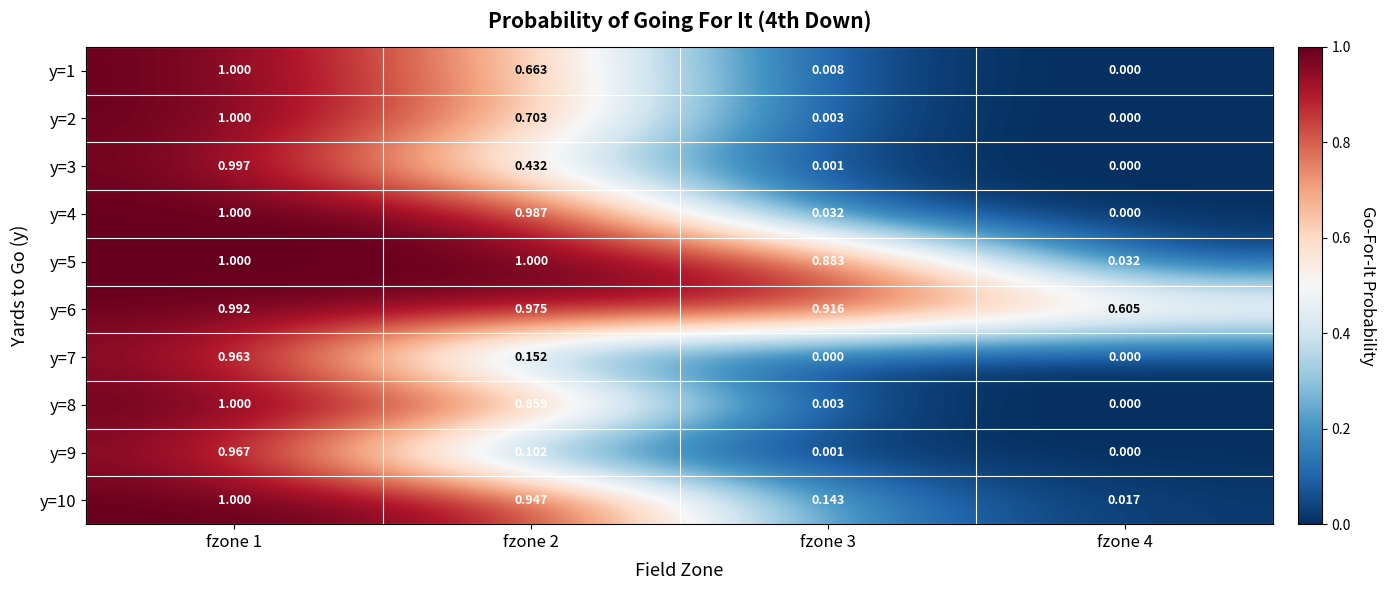

Is the value of y=2 at fzone 4 greater than the value of y=3 at fzone 2?

No